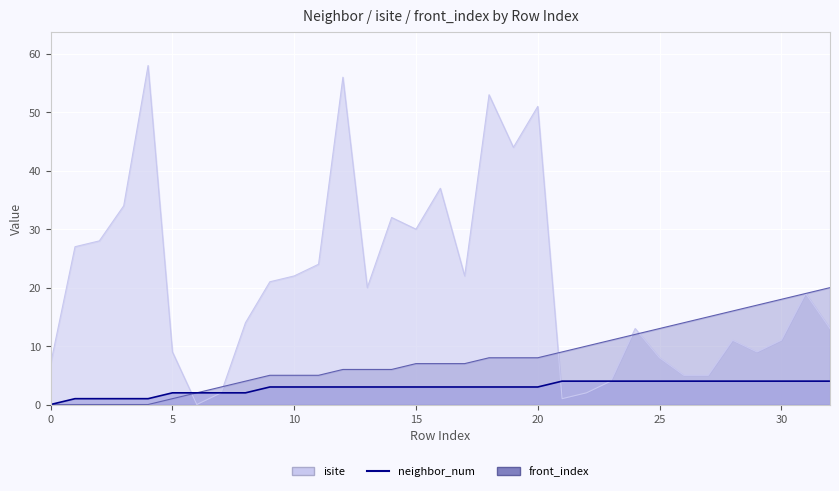

What is the difference between the isite values at 27 and 6?

5